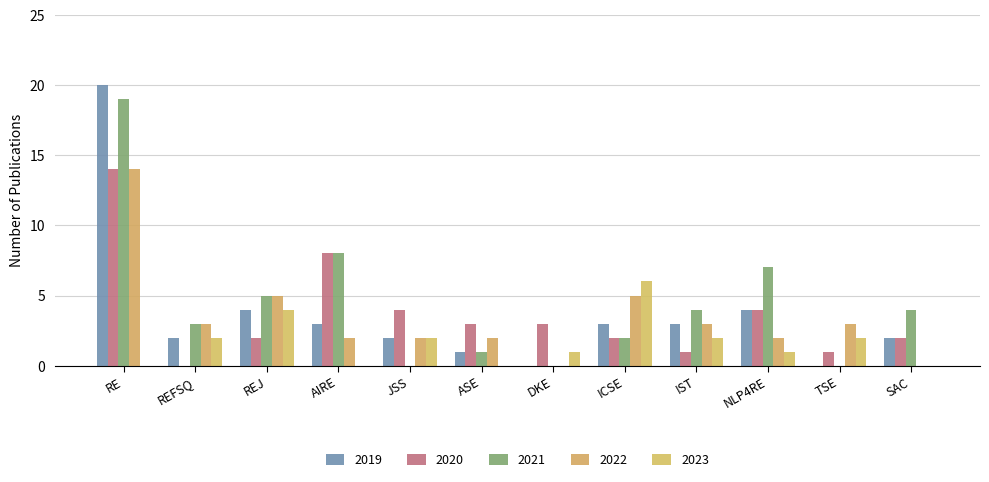

What is the label of the 6th bar from the left?

ASE